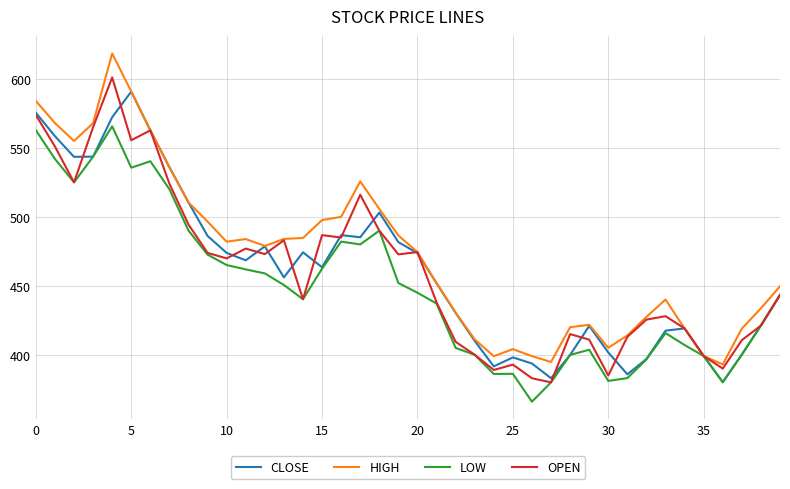

What is the greatest value displayed?

618.5